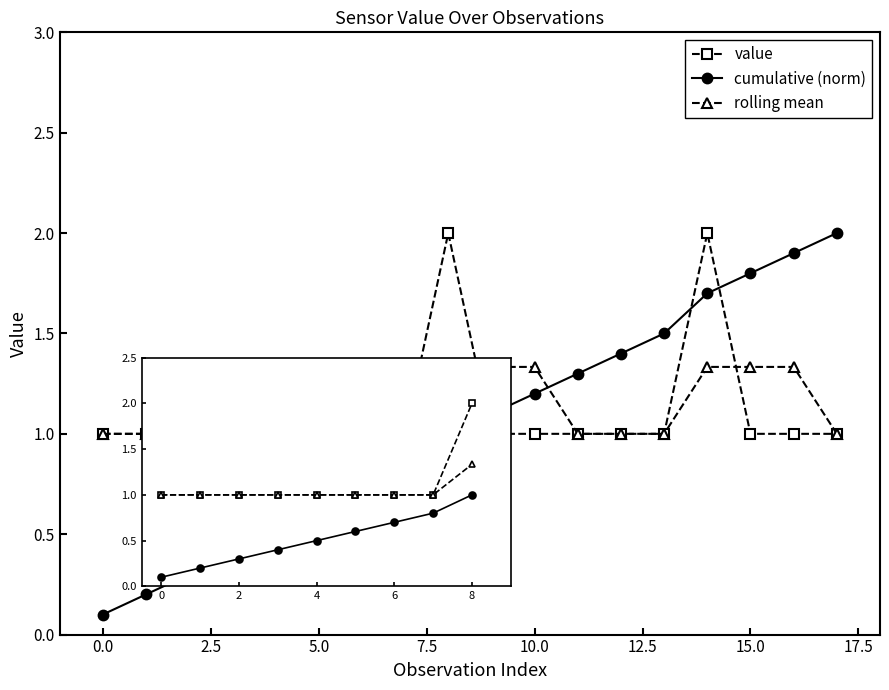

What is the value of the value point at the 5th from the left?

1.0